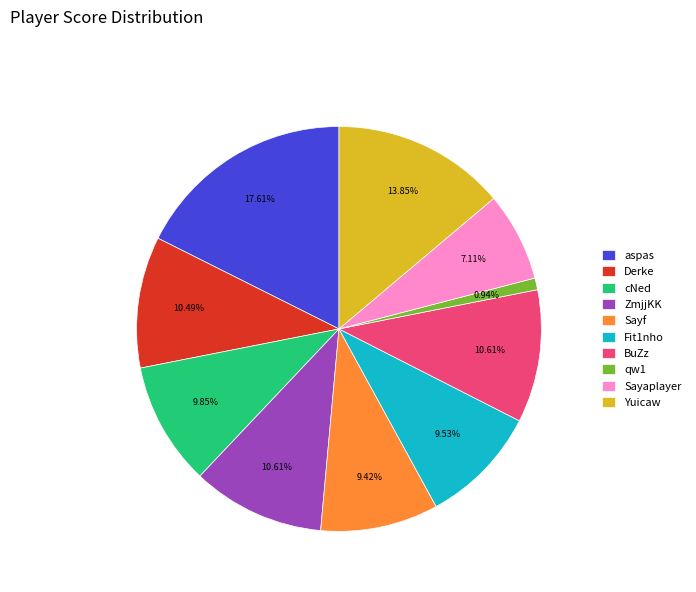

To the nearest percent, what is the combined percentage of Sayf and Sayaplayer?

17%